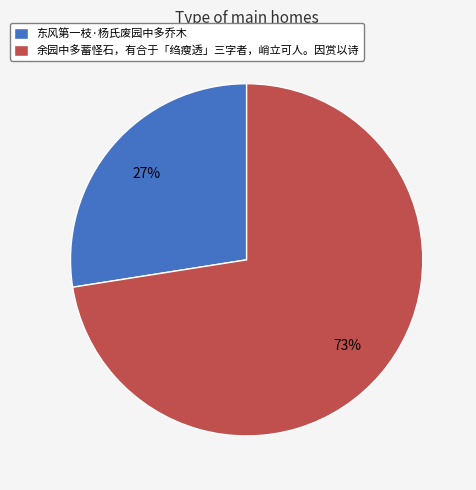

Which slice is the smallest?

东风第一枝·杨氏废园中多乔木